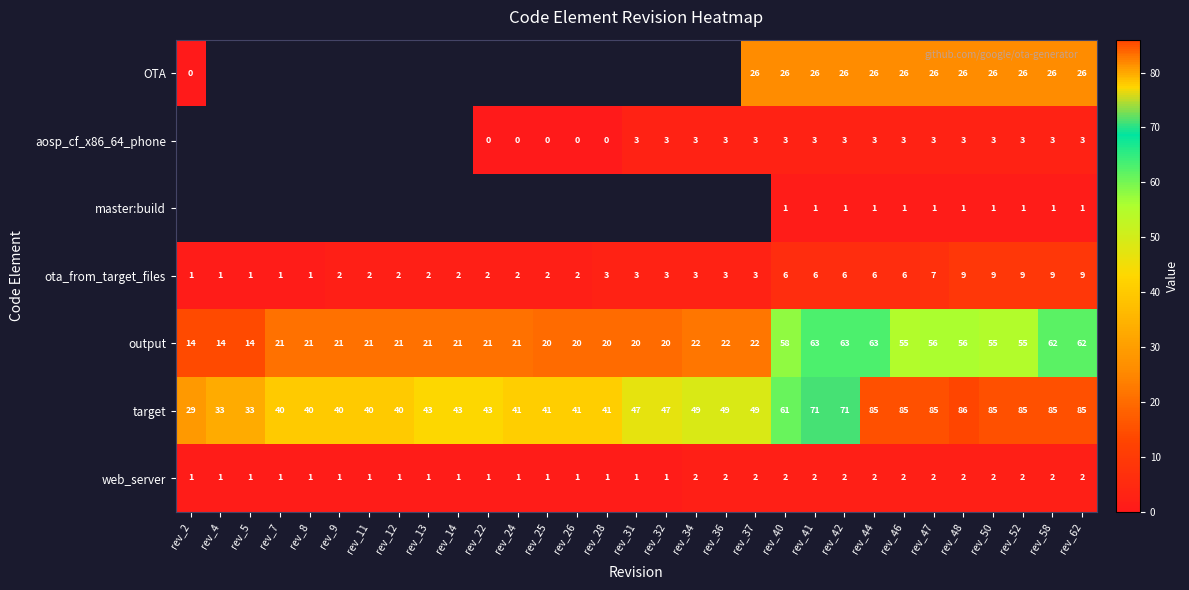

What is the spread (max minus min) of values at rev_52?

84